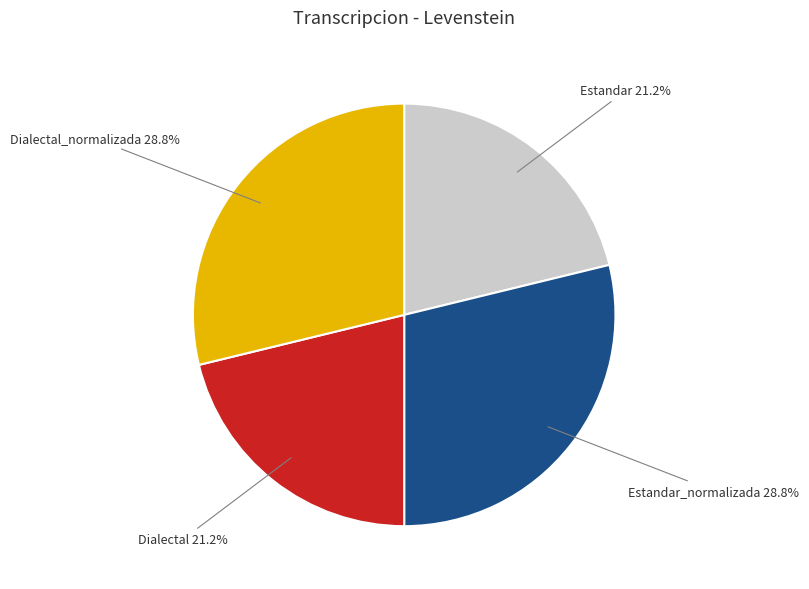

Is there any slice that represents more than half of the pie?

No